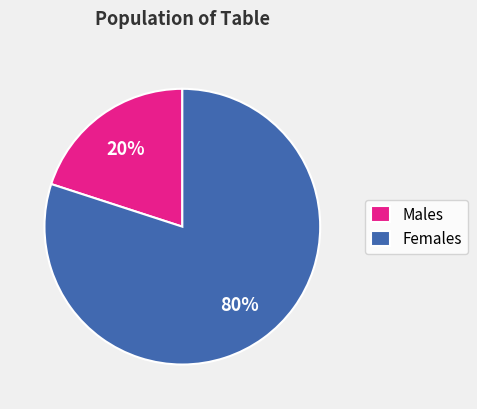

To the nearest percent, what is the difference between the largest and smallest slice percentages?

60%